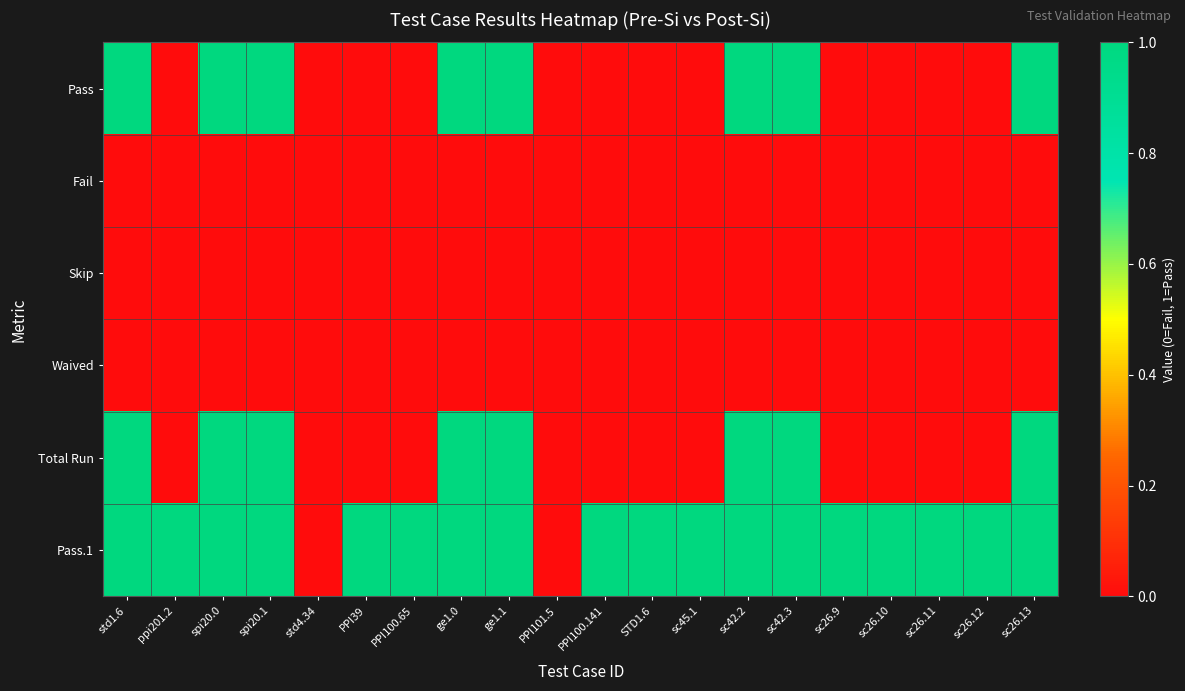

Reading right to left, list all the values displayed in this chart.

Pass: sc26.13=1	sc26.12=0	sc26.11=0	sc26.10=0	sc26.9=0	sc42.3=1	sc42.2=1	sc45.1=0	STD1.6=0	PPI100.141=0	PPI101.5=0	ge1.1=1	ge1.0=1	PPI100.65=0	PPI39=0	std4.34=0	spi20.1=1	spi20.0=1	ppi201.2=0	std1.6=1
Fail: sc26.13=0	sc26.12=0	sc26.11=0	sc26.10=0	sc26.9=0	sc42.3=0	sc42.2=0	sc45.1=0	STD1.6=0	PPI100.141=0	PPI101.5=0	ge1.1=0	ge1.0=0	PPI100.65=0	PPI39=0	std4.34=0	spi20.1=0	spi20.0=0	ppi201.2=0	std1.6=0
Skip: sc26.13=0	sc26.12=0	sc26.11=0	sc26.10=0	sc26.9=0	sc42.3=0	sc42.2=0	sc45.1=0	STD1.6=0	PPI100.141=0	PPI101.5=0	ge1.1=0	ge1.0=0	PPI100.65=0	PPI39=0	std4.34=0	spi20.1=0	spi20.0=0	ppi201.2=0	std1.6=0
Waived: sc26.13=0	sc26.12=0	sc26.11=0	sc26.10=0	sc26.9=0	sc42.3=0	sc42.2=0	sc45.1=0	STD1.6=0	PPI100.141=0	PPI101.5=0	ge1.1=0	ge1.0=0	PPI100.65=0	PPI39=0	std4.34=0	spi20.1=0	spi20.0=0	ppi201.2=0	std1.6=0
Total Run: sc26.13=1	sc26.12=0	sc26.11=0	sc26.10=0	sc26.9=0	sc42.3=1	sc42.2=1	sc45.1=0	STD1.6=0	PPI100.141=0	PPI101.5=0	ge1.1=1	ge1.0=1	PPI100.65=0	PPI39=0	std4.34=0	spi20.1=1	spi20.0=1	ppi201.2=0	std1.6=1
Pass.1: sc26.13=1	sc26.12=1	sc26.11=1	sc26.10=1	sc26.9=1	sc42.3=1	sc42.2=1	sc45.1=1	STD1.6=1	PPI100.141=1	PPI101.5=0	ge1.1=1	ge1.0=1	PPI100.65=1	PPI39=1	std4.34=0	spi20.1=1	spi20.0=1	ppi201.2=1	std1.6=1